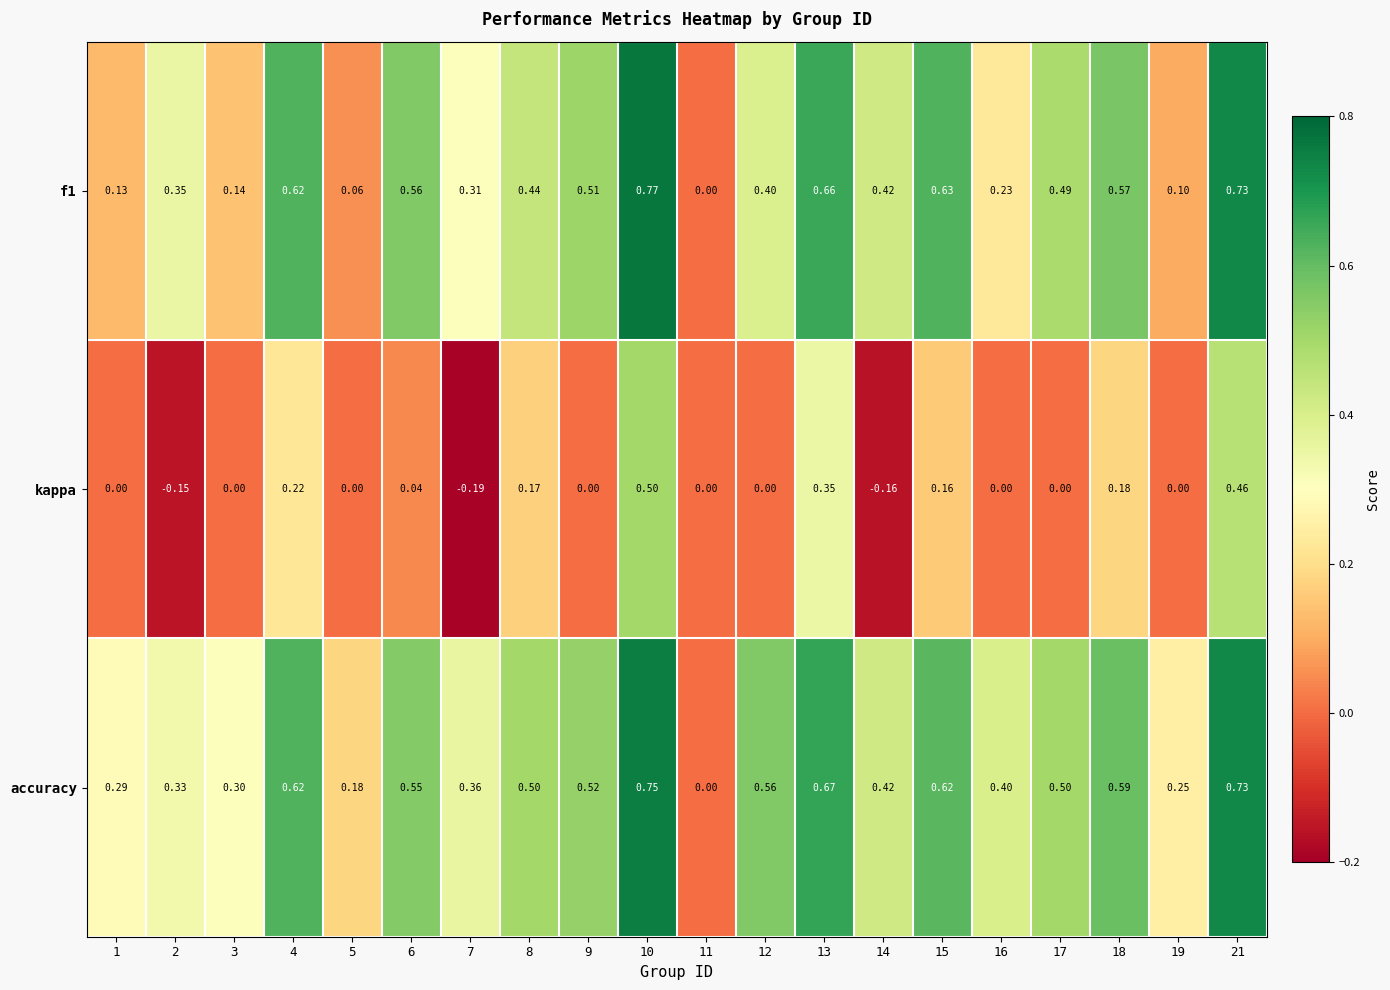

Which series changed the most between 7 and 21?

kappa